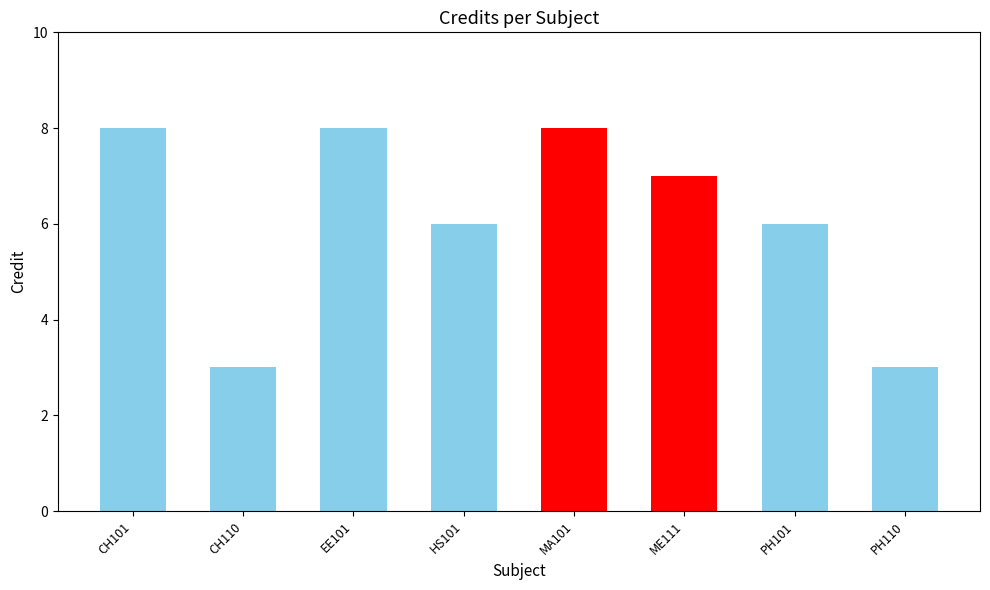

What is the maximum value shown in the chart?

8